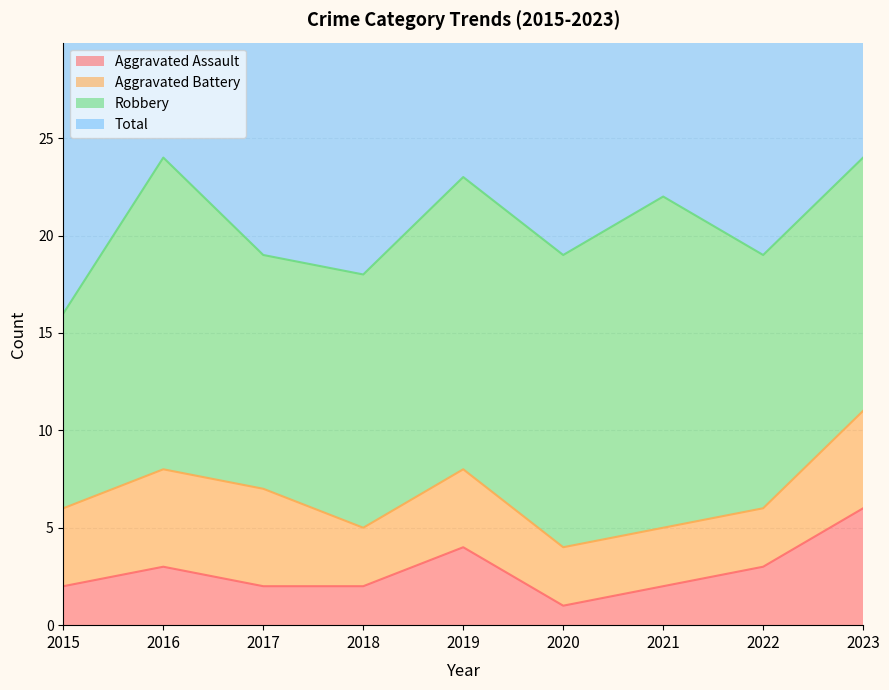

What is the difference between the second highest and second lowest values in the Aggravated Assault series?

2